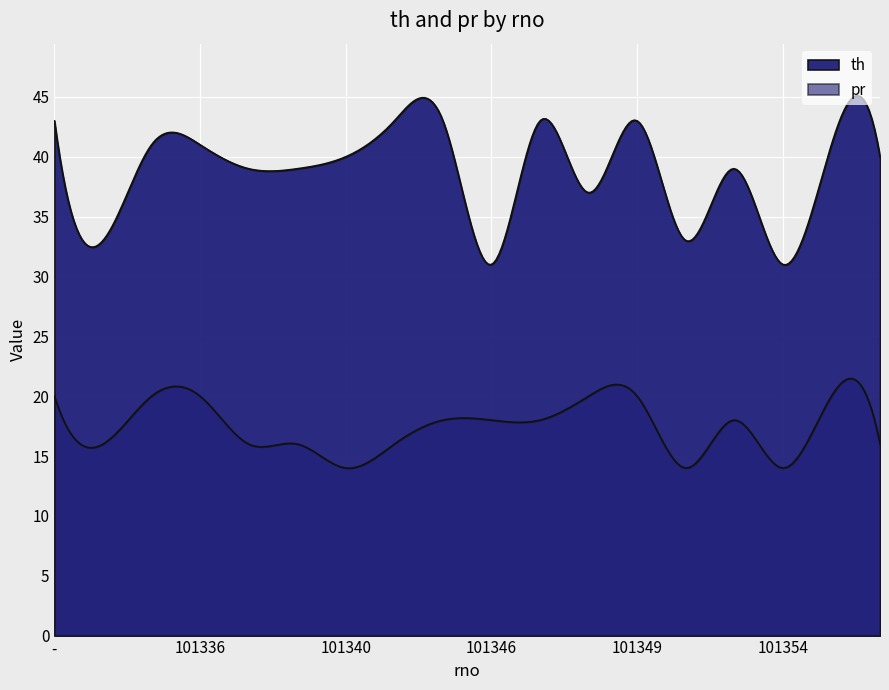

How many data points in pr are above 18?

6